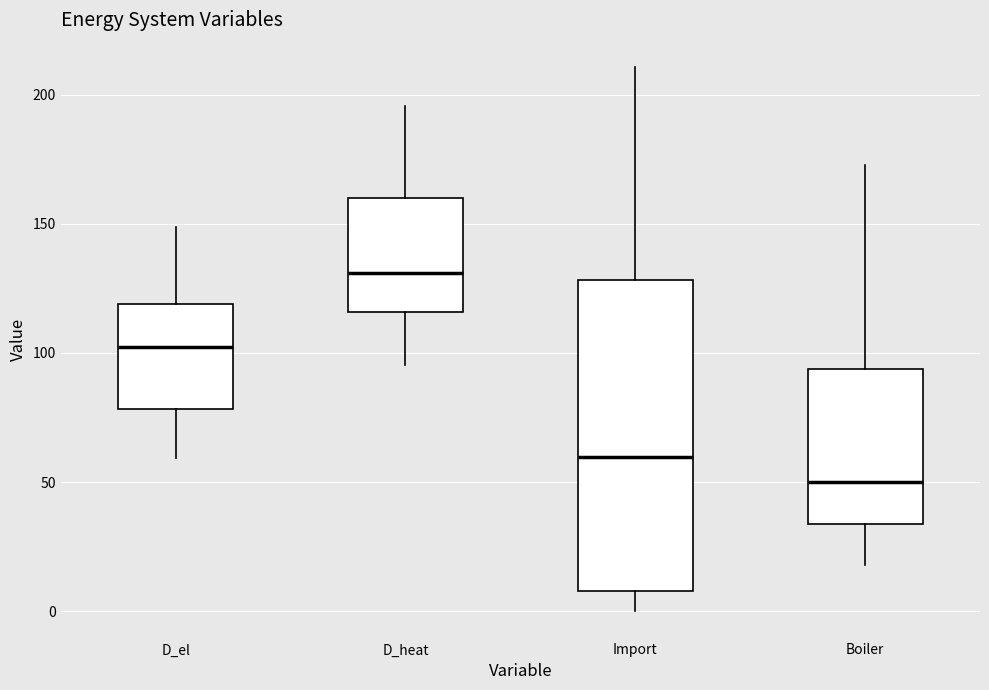

Which box's median line is the highest?

D_heat